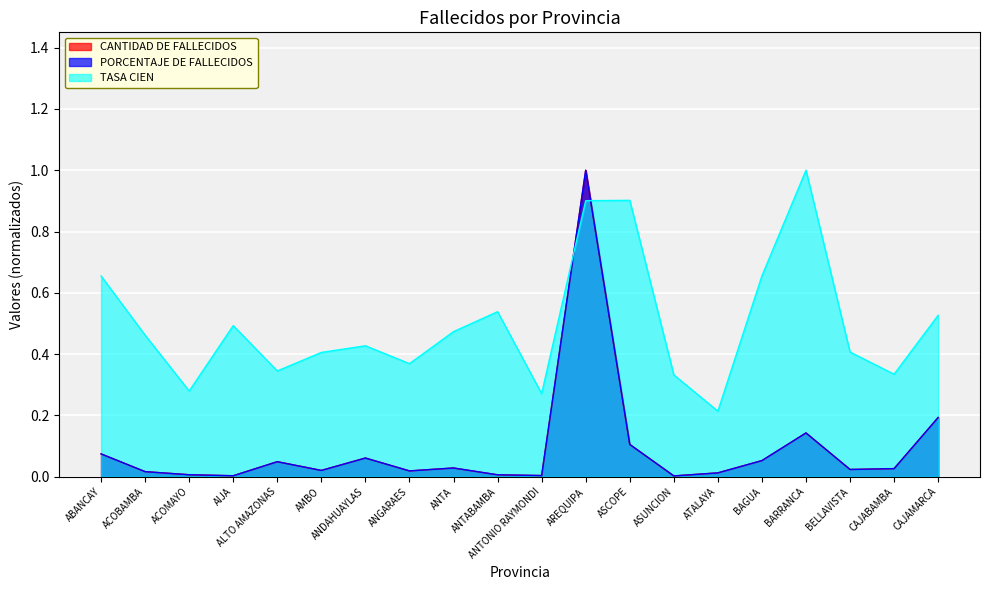

True or false: CANTIDAD DE FALLECIDOS and TASA CIEN intersect in this chart.

True